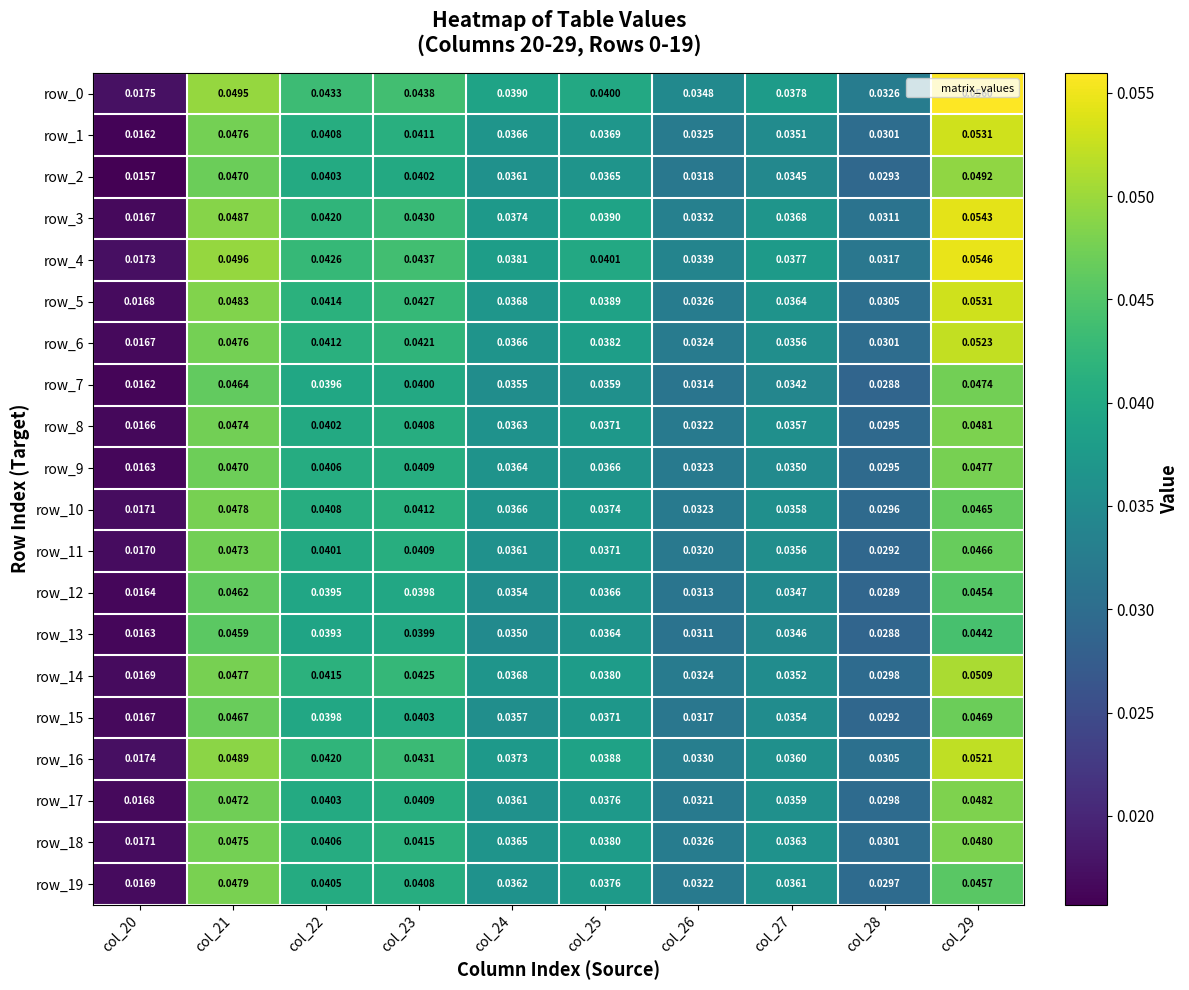

What is the total value across all series at col_26?

0.6